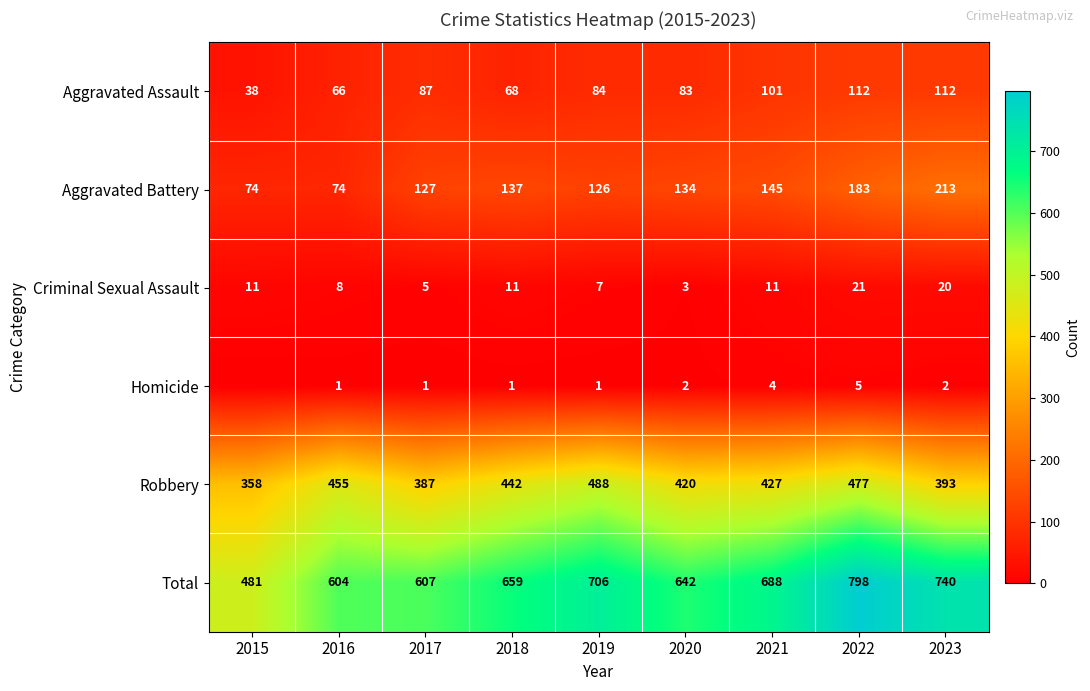

True or false: Criminal Sexual Assault has a value of 15 at 2021.

False